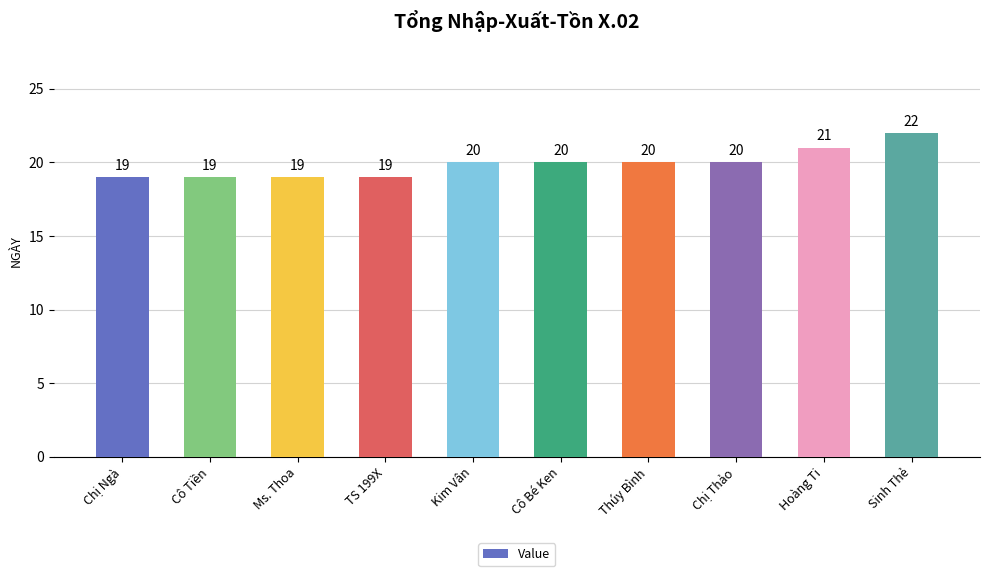

Does the chart contain any negative values?

No